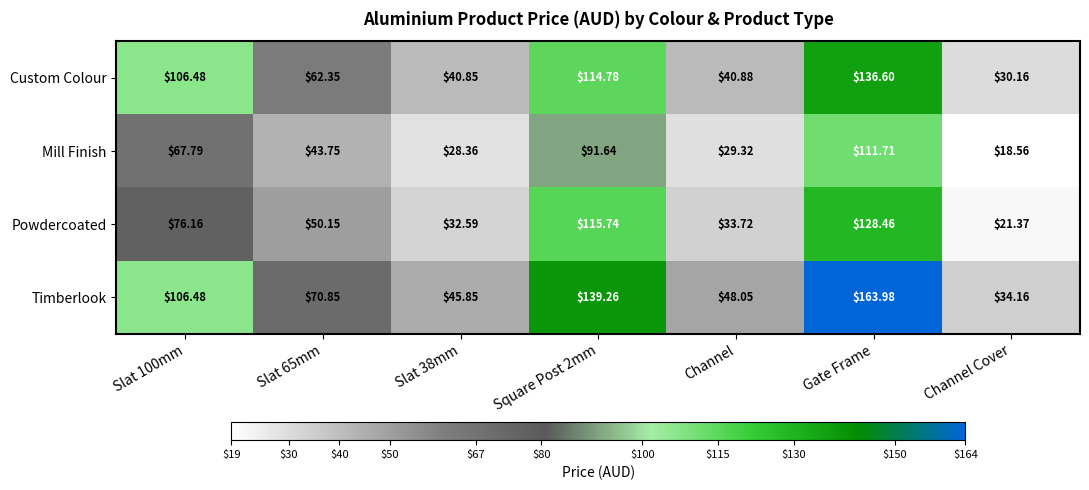

Which category has the lowest value in the Custom Colour series?

Channel Cover